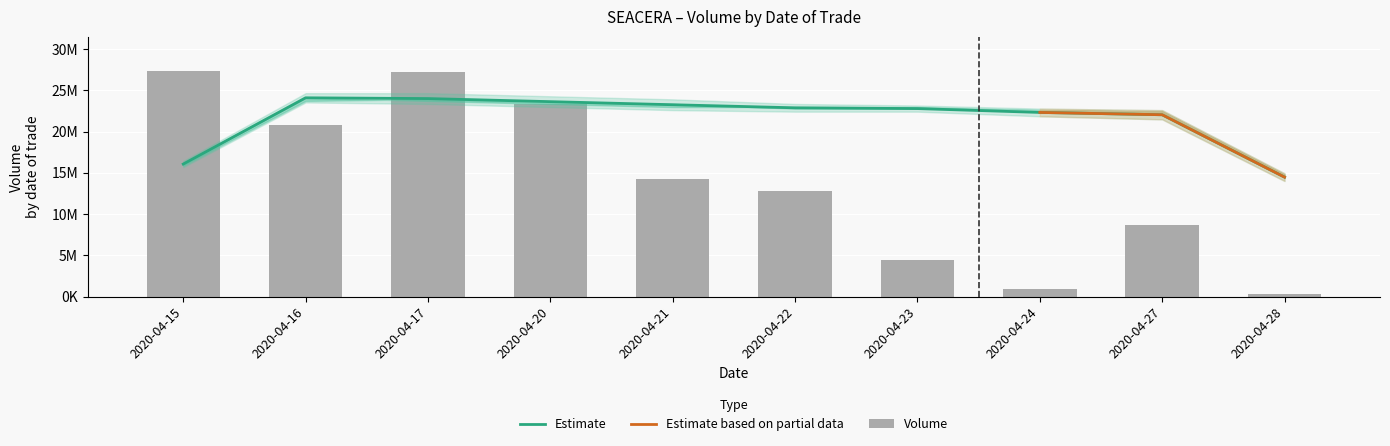

The value at 2020-04-28 is 267700. True or false?

True